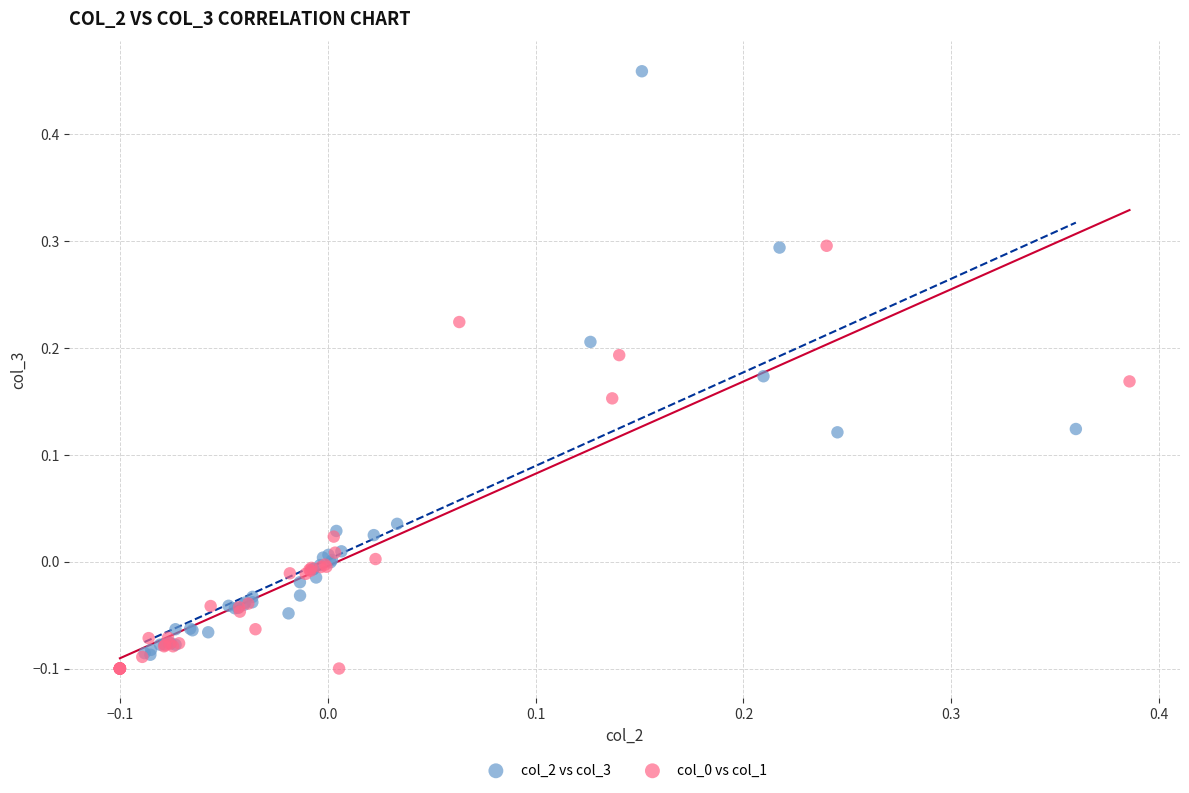

Which series contains the highest Y value?

col_2 vs col_3